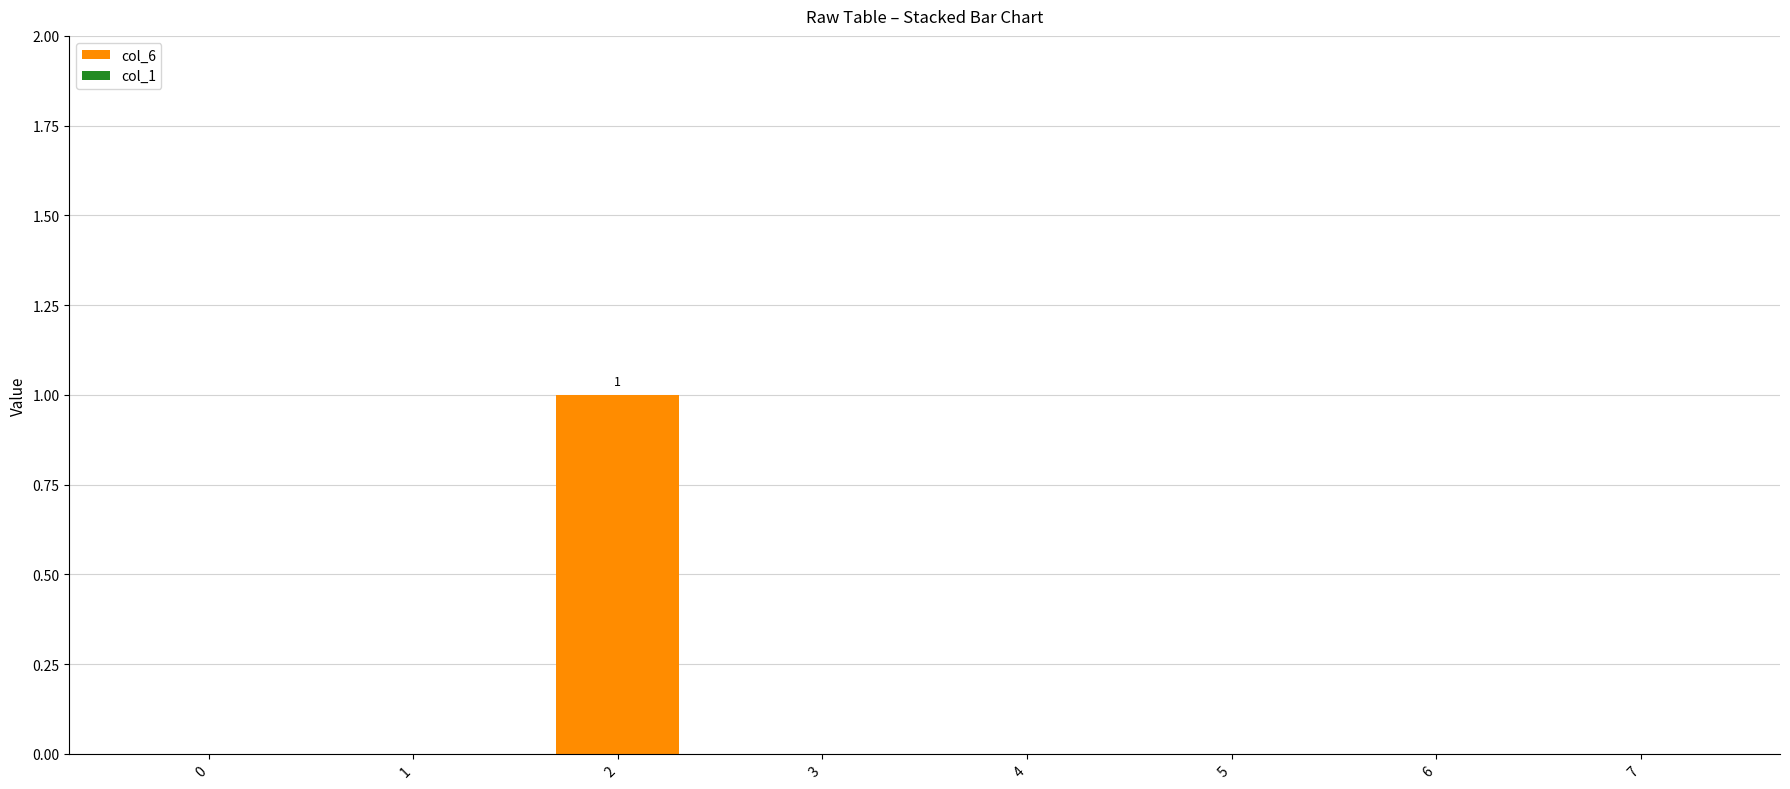

Reading left to right, what are all the values shown in this chart?

0=0	1=0	2=1	3=0	4=0	5=0	6=0	7=0